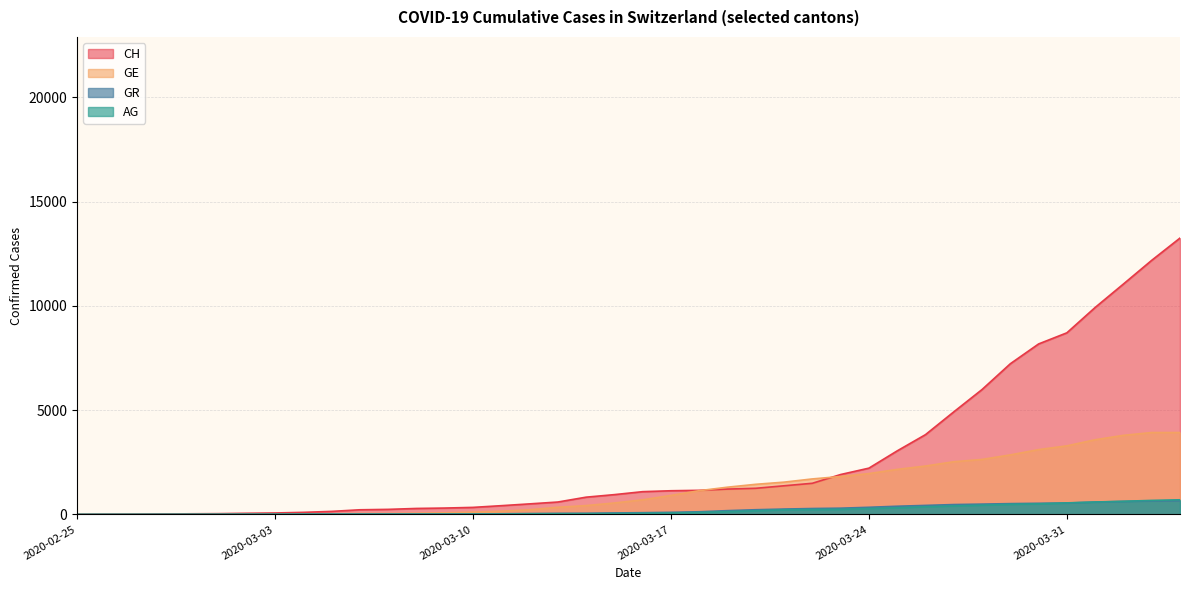

What is the sum of the AG values at 2020-03-05 and 2020-03-03?

18